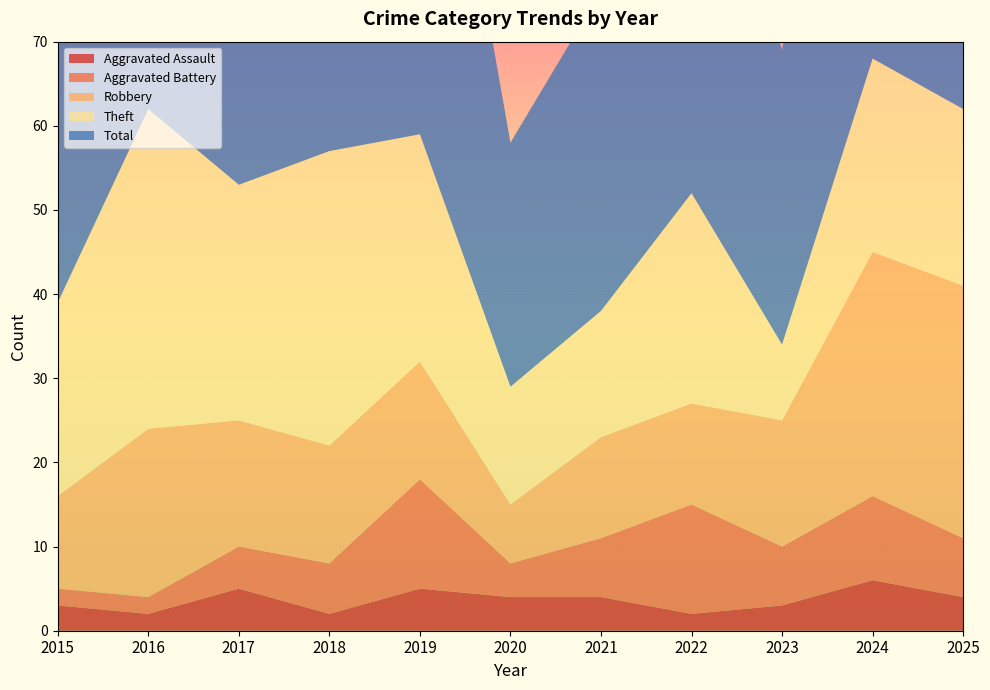

Reading left to right, extract all data points from this chart.

Aggravated Assault: 3	2	5	2	5	4	4	2	3	6	4
Aggravated Battery: 2	2	5	6	13	4	7	13	7	10	7
Robbery: 11	20	15	14	14	7	12	12	15	29	30
Theft: 23	38	28	35	27	14	15	25	9	23	21
Total: 39	62	53	58	60	29	38	54	35	68	63